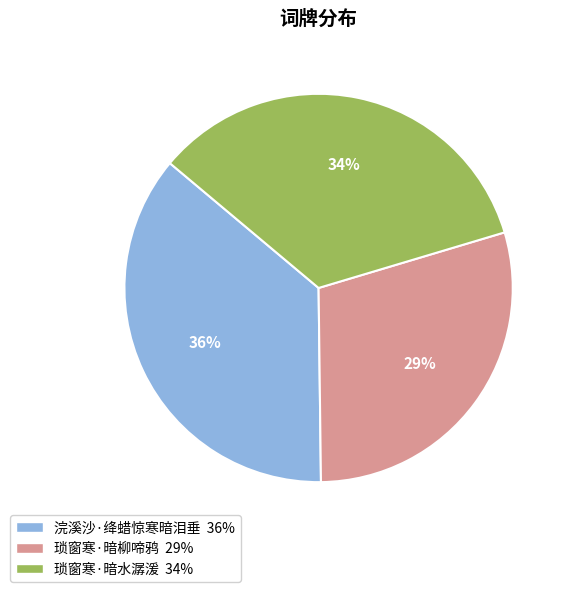

True or false: 琐窗寒·暗水潺湲 accounts for 34% of the total.

True